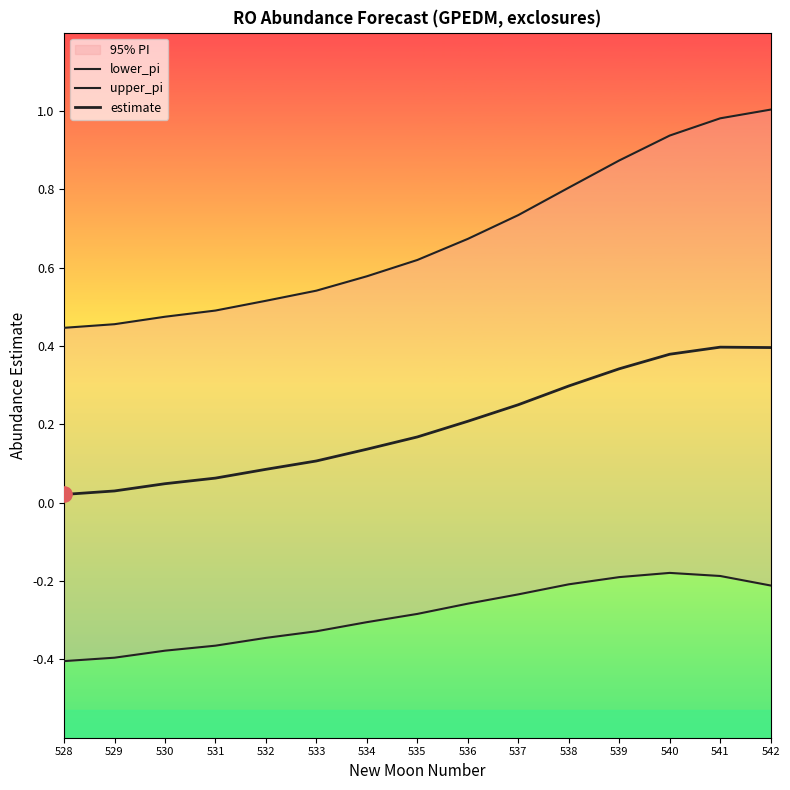

Is the value of estimate at 534 greater than the value of lower_pi at 528?

Yes